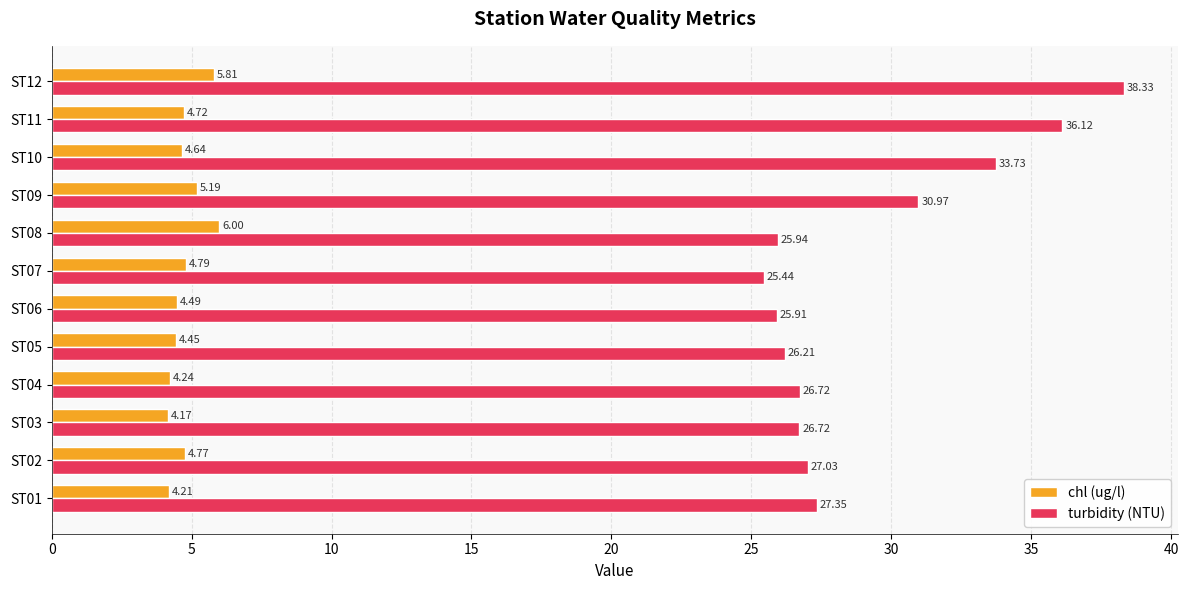

Count the number of data series in this chart.

2